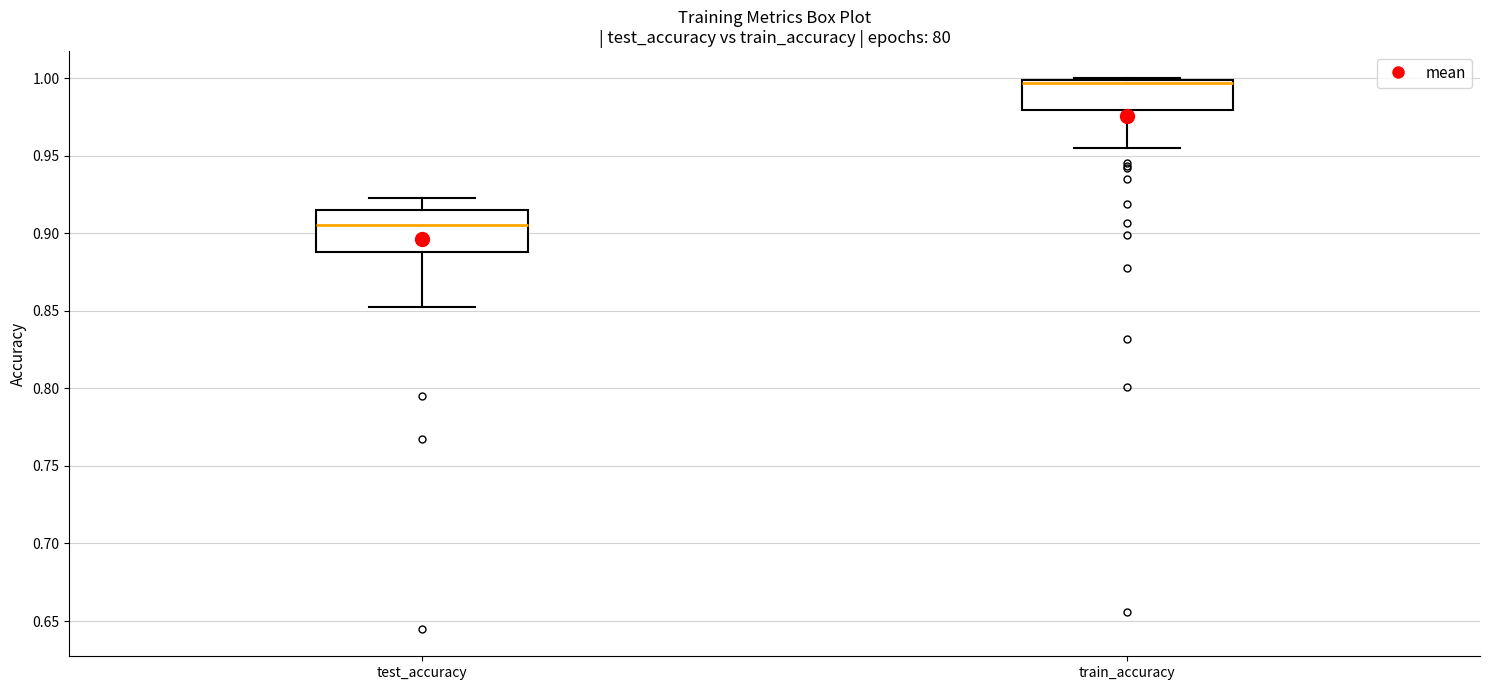

Reading left to right, read every box against the y-axis: the position of its median line, the range the box covers, and the ends of its whiskers. The values are not printed on the chart, so give them approximately, as read against the axis.

test_accuracy: median 0.905, box 0.890 to 0.915, whiskers 0.855 to 0.925
train_accuracy: median 0.995, box 0.980 to 1.000, whiskers 0.955 to 1.000